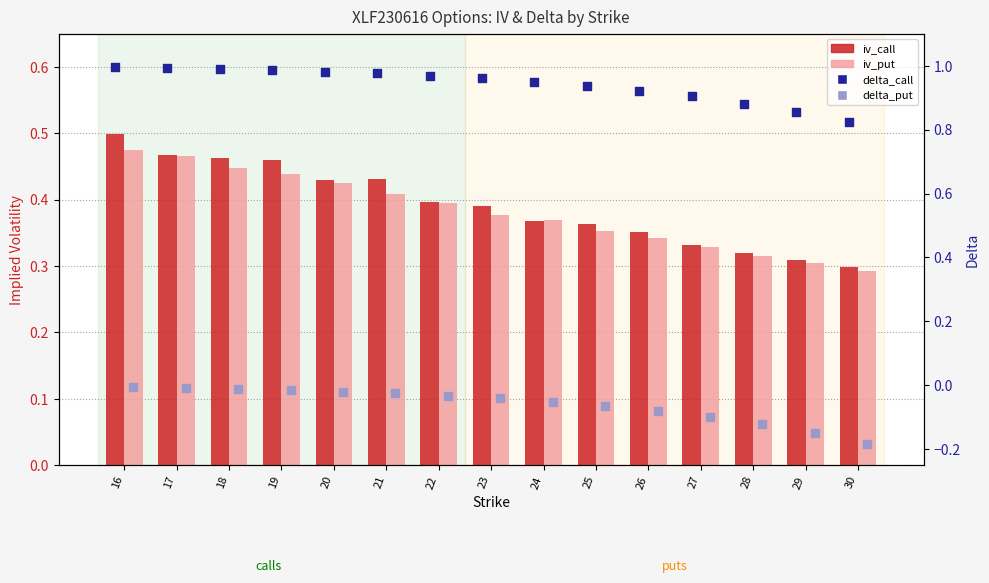

What is the total value across all series at 27?

1.5